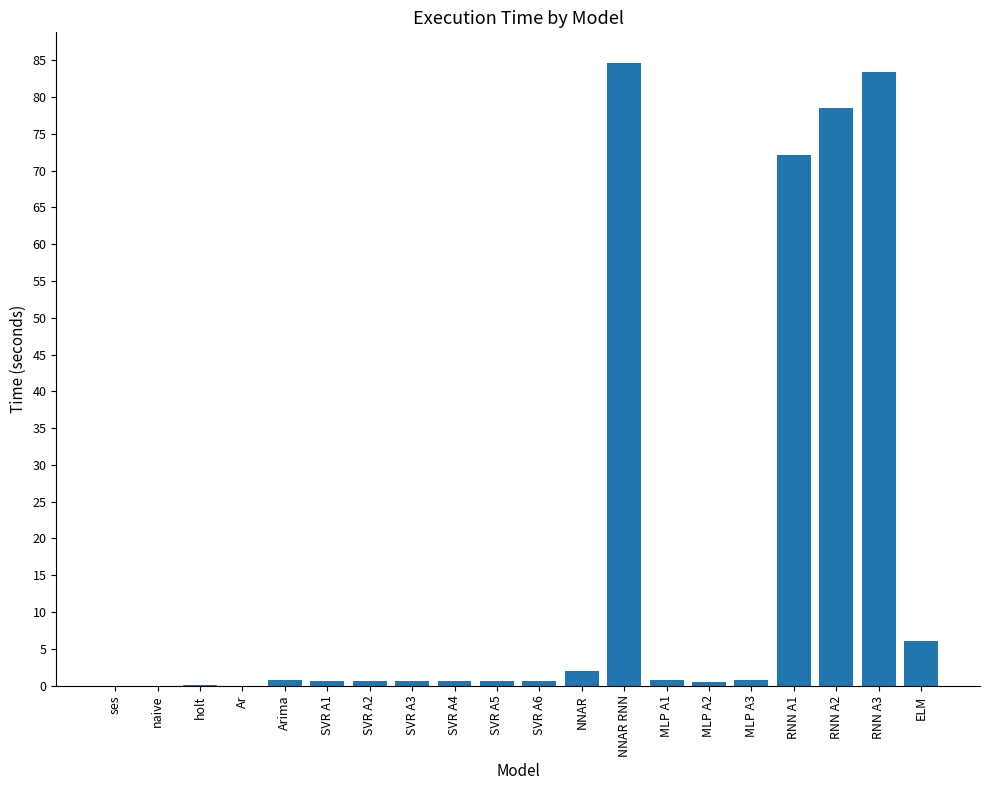

Read the value at NNAR.

2.0